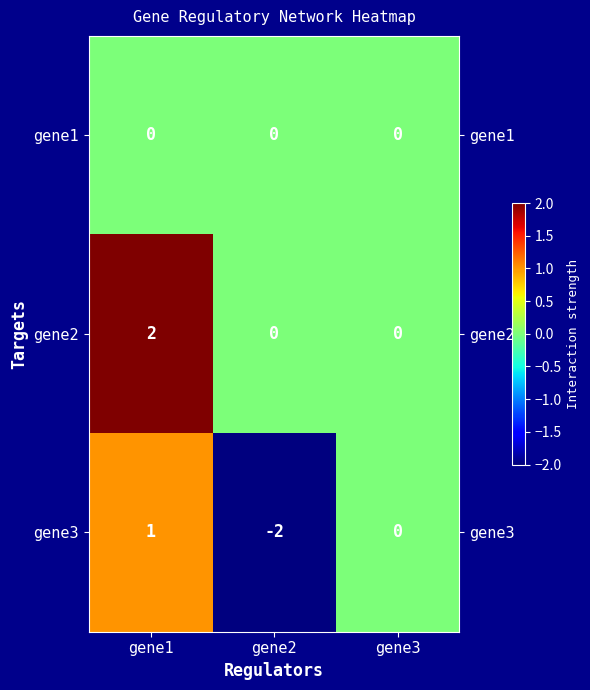

Reading left to right, extract all data points from this chart.

gene1: 0	0	0
gene2: 2	0	0
gene3: 1	-2	0